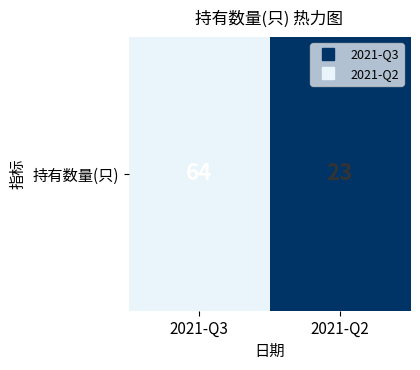

What is the sum of all values?

87